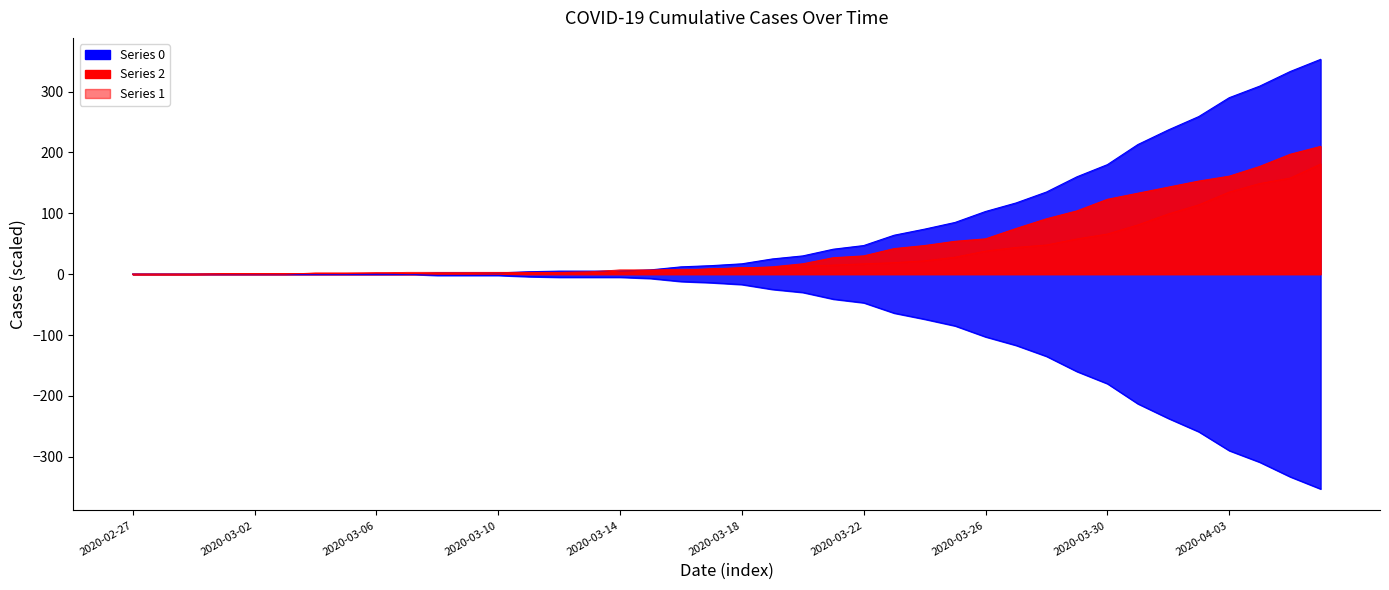

How many intersections are there between 1 and 2?

4